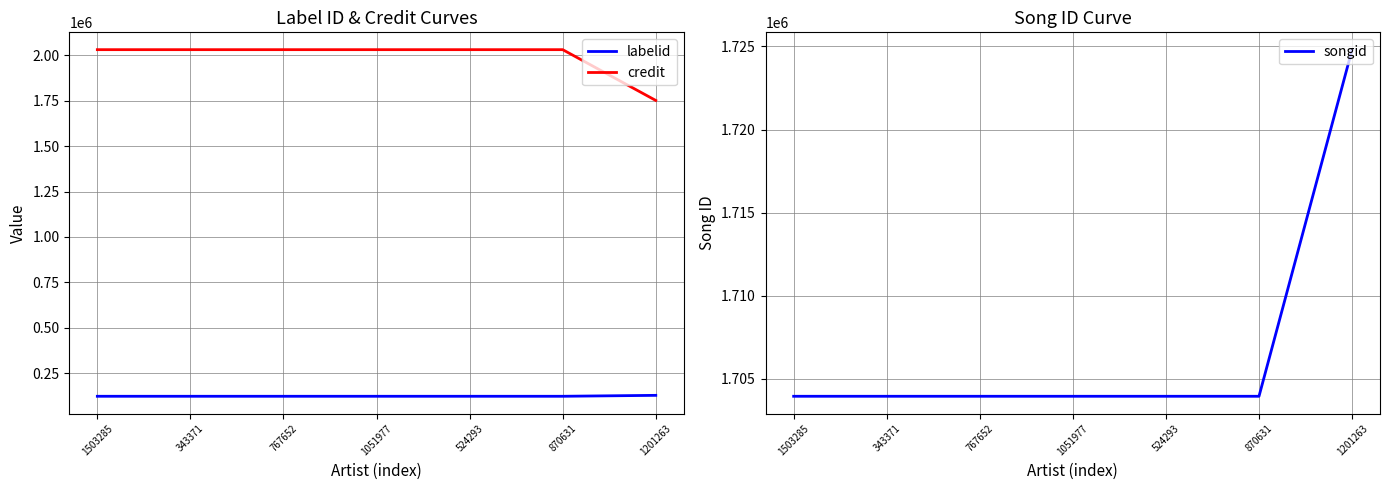

What is the value of the labelid point at the 2nd from the left?

122488